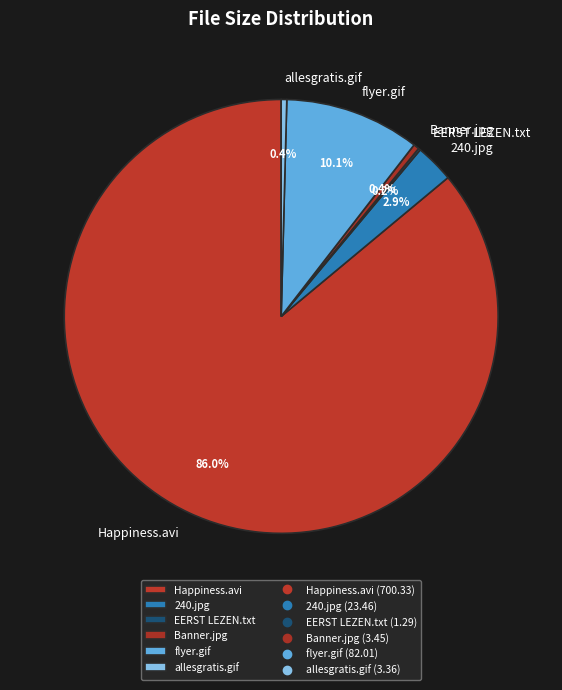

Which slice is the largest?

Happiness.avi